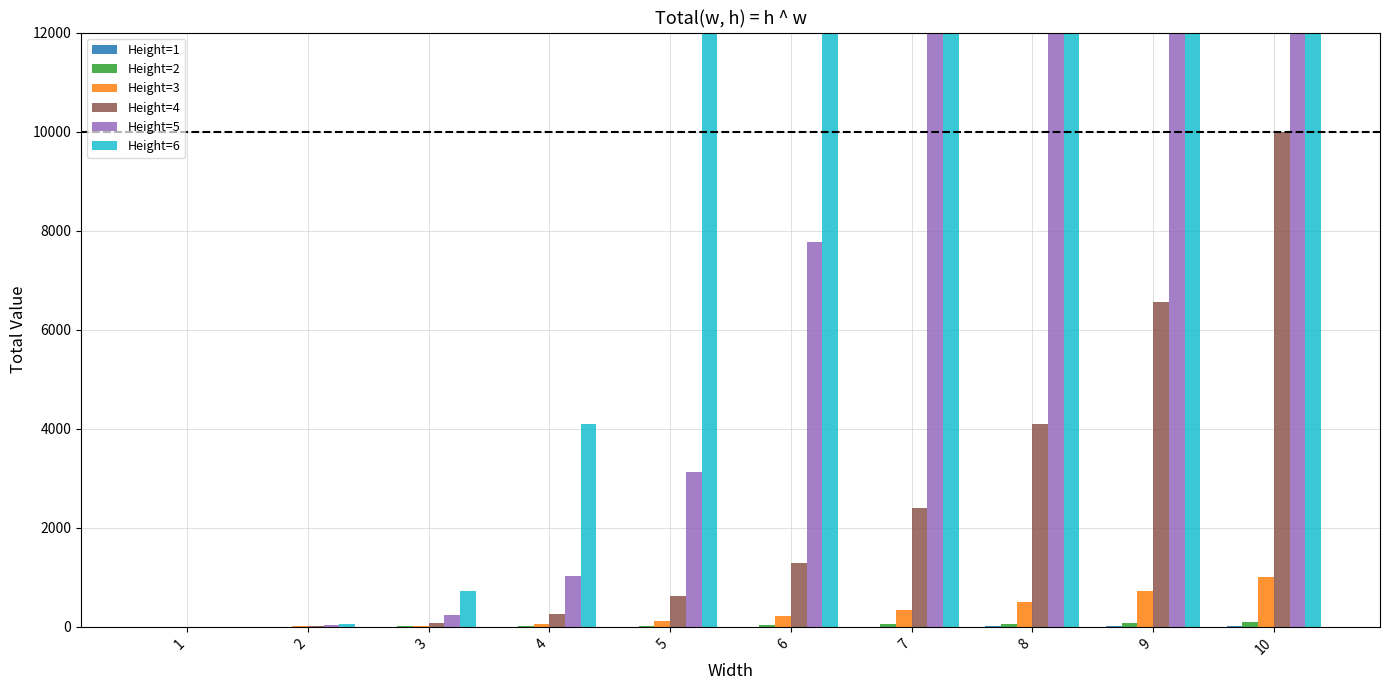

What is the value of the Height=4 bar at the 9th from the left?

6561